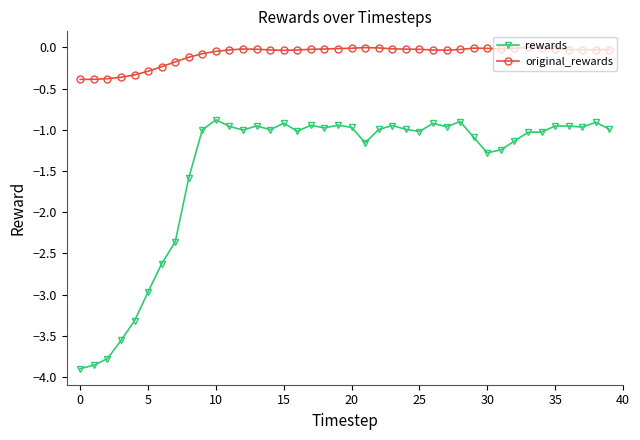

Which series has the largest total across all categories?

original_rewards